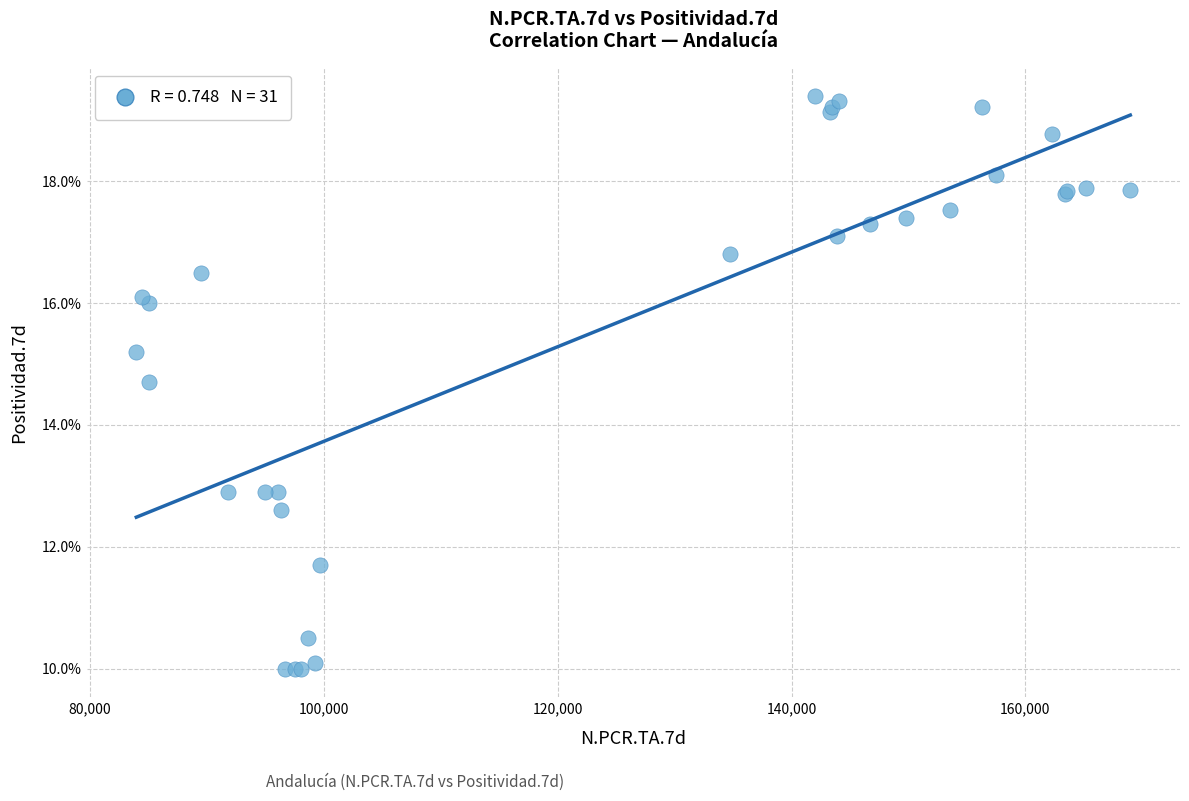

What Y value in the scatter plot is closest to 14?

14.7